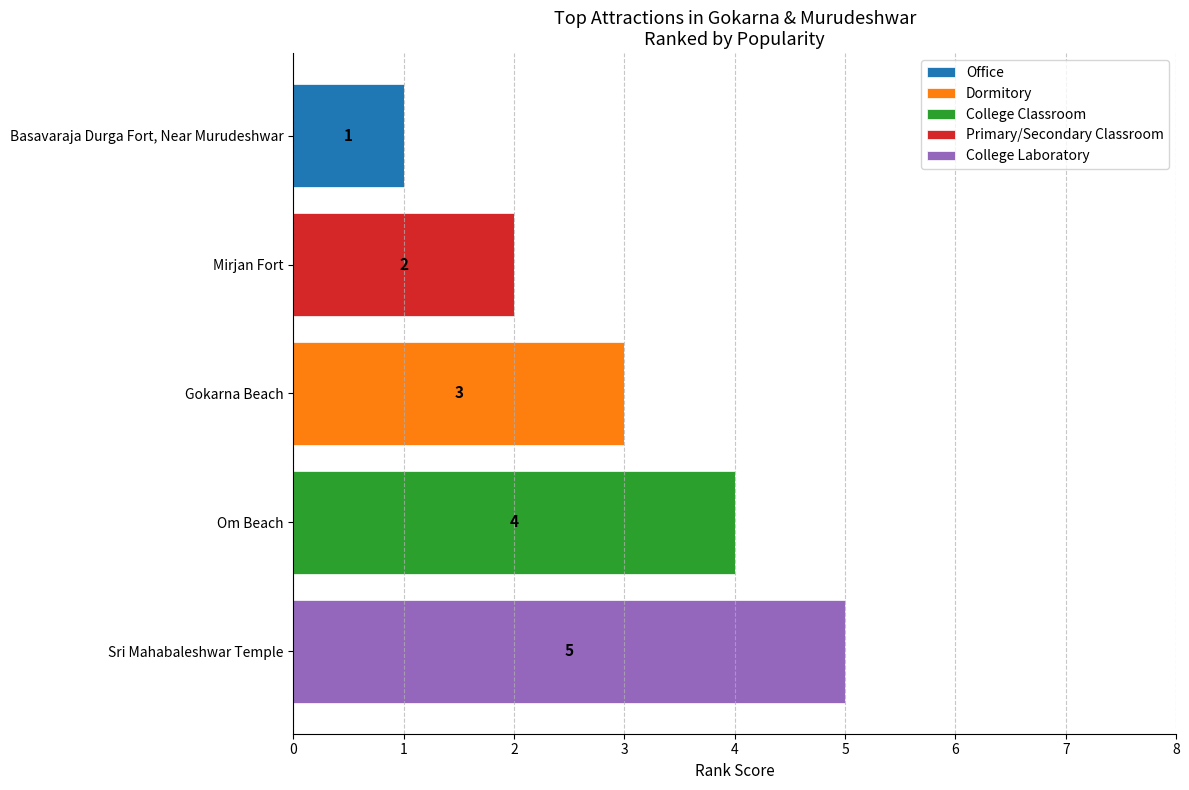

What is the total value across all series at Sri Mahabaleshwar Temple?

5